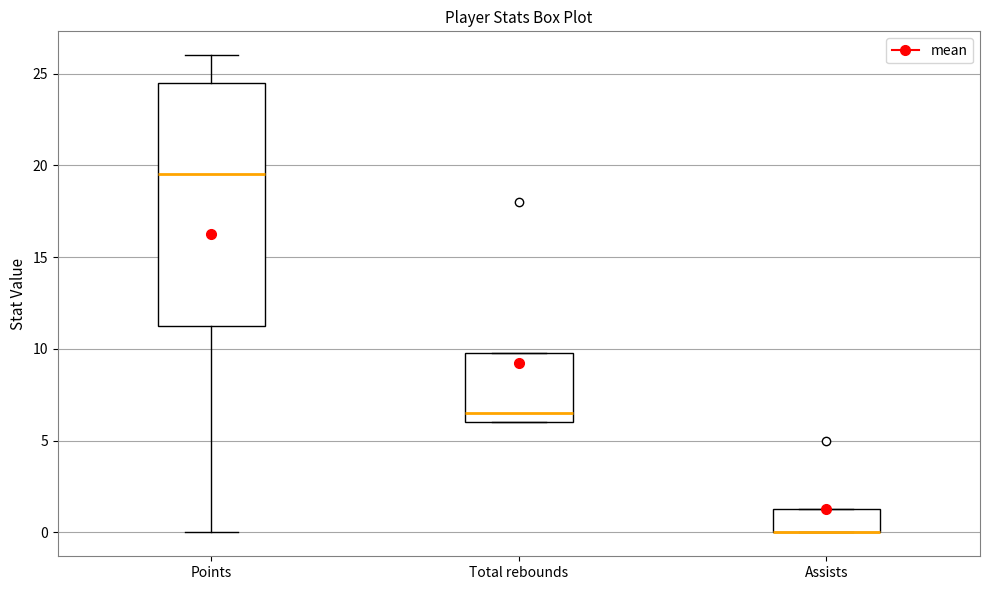

Reading left to right, transcribe this box plot: for each box, give where its median line is, the range the box spans, and where its two whiskers end, as read against the y-axis. The values are not printed on the chart, so give them approximately, as read against the axis.

Points: median 19.5, box 11.5 to 24.5, whiskers 0.0 to 26.0
Total rebounds: median 6.5, box 6.0 to 10.0, whiskers 6.0 to 10.0
Assists: median 0.0 (drawn on the box's lower edge), box 0.0 to 1.5, whiskers 0.0 to 1.5